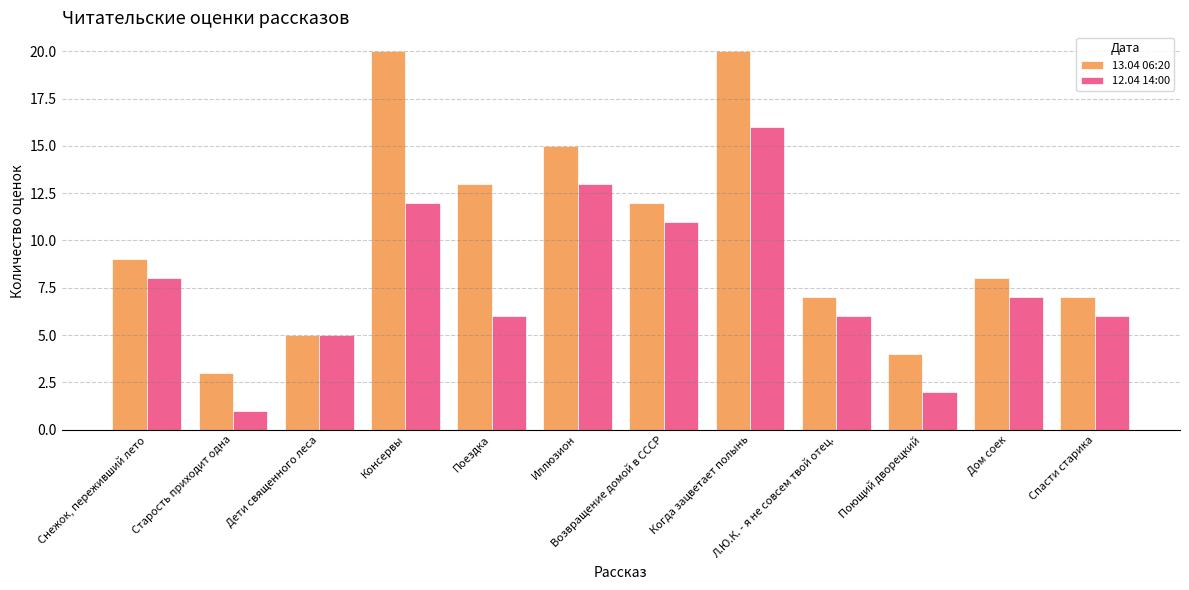

True or false: 12.04 14:00 has a value of 16 at Когда зацветает полынь.

True